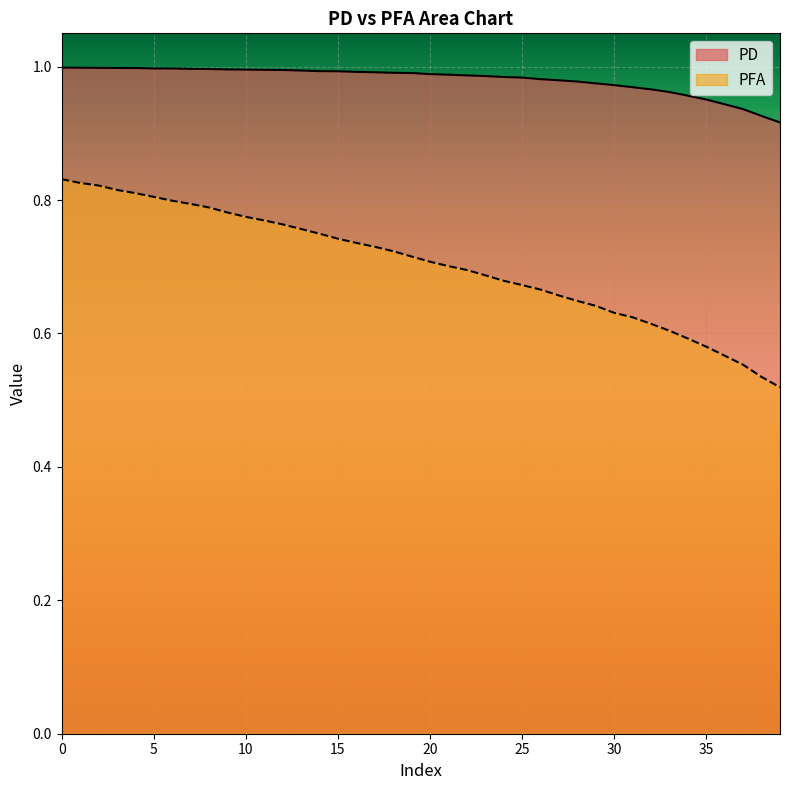

True or false: PFA has more than 2 points higher than both neighbors.

False